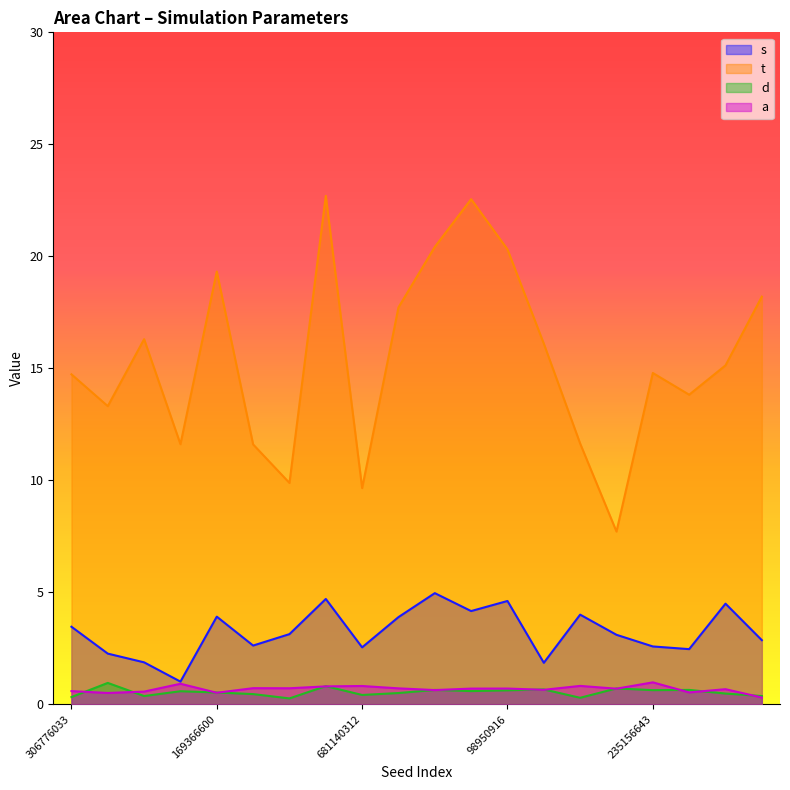

What is the value of the a point at the 13th from the left?

0.7